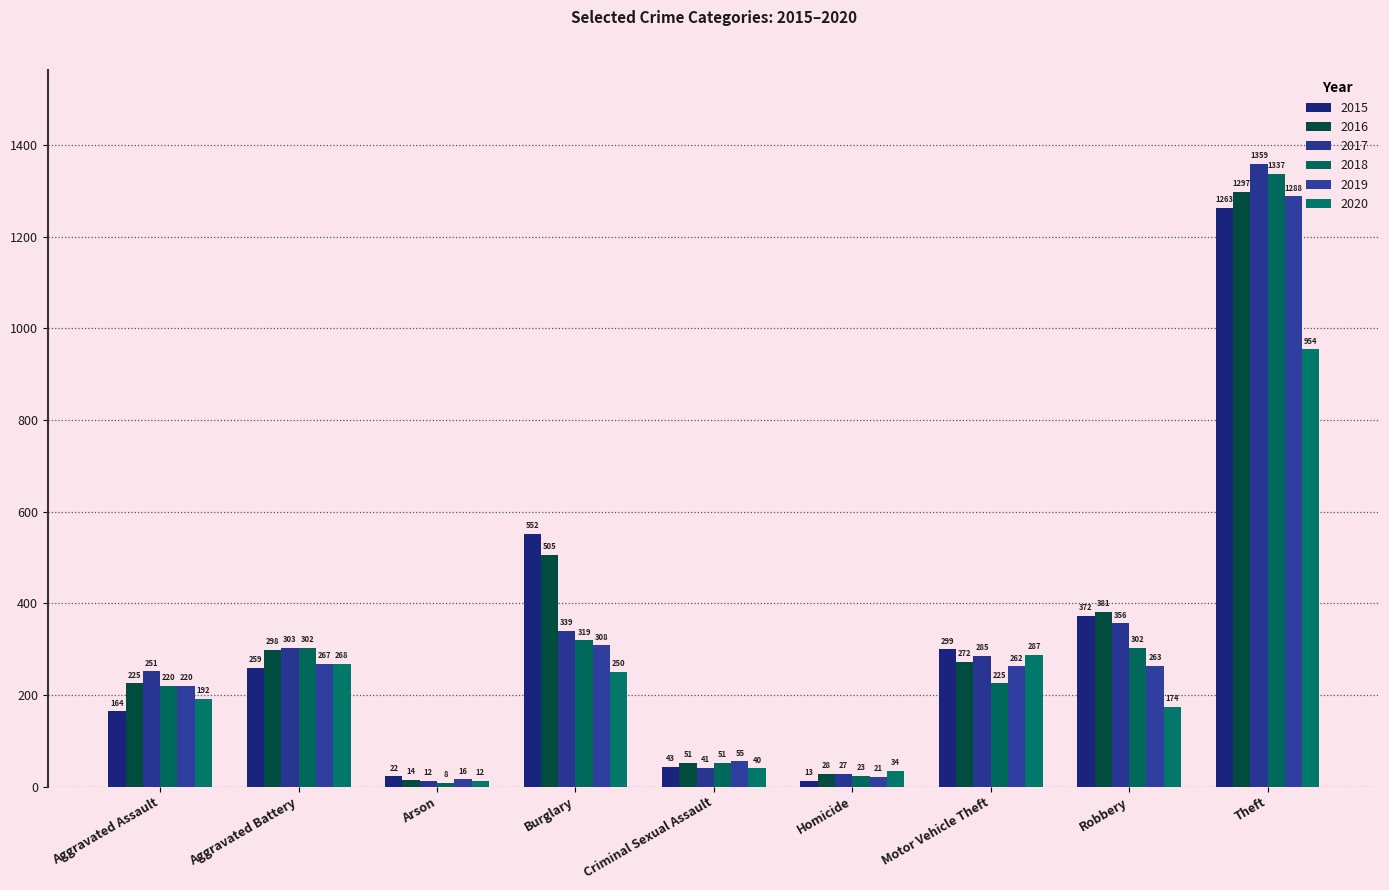

What are all the series names shown in the legend?

2015, 2016, 2017, 2018, 2019, 2020